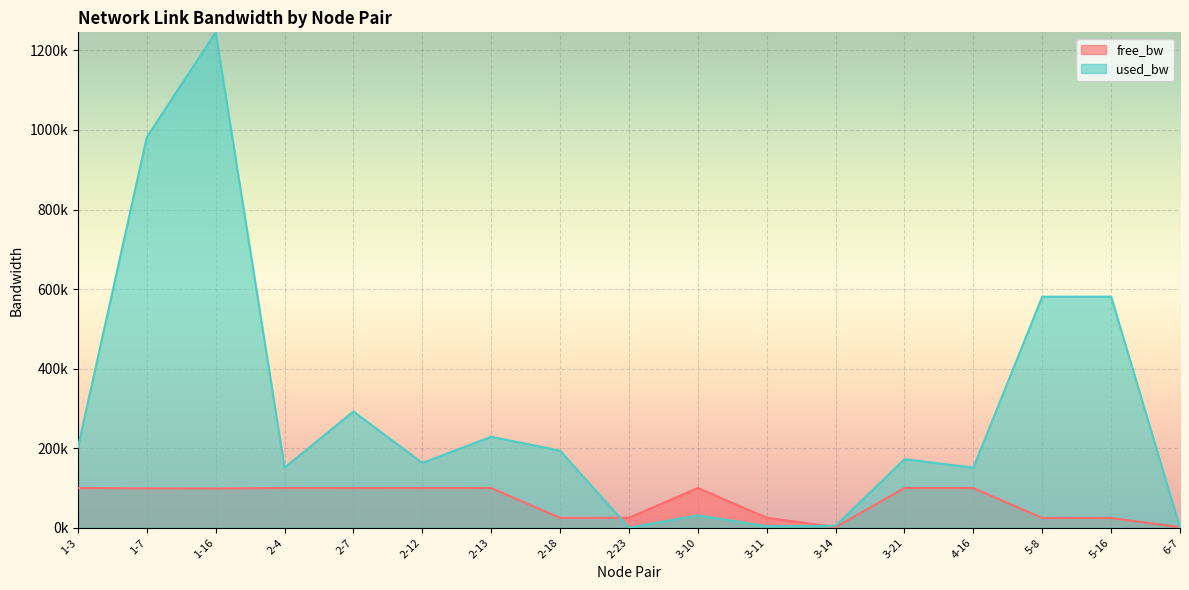

The value of used_bw at 3-11 is 3754.1. True or false?

True